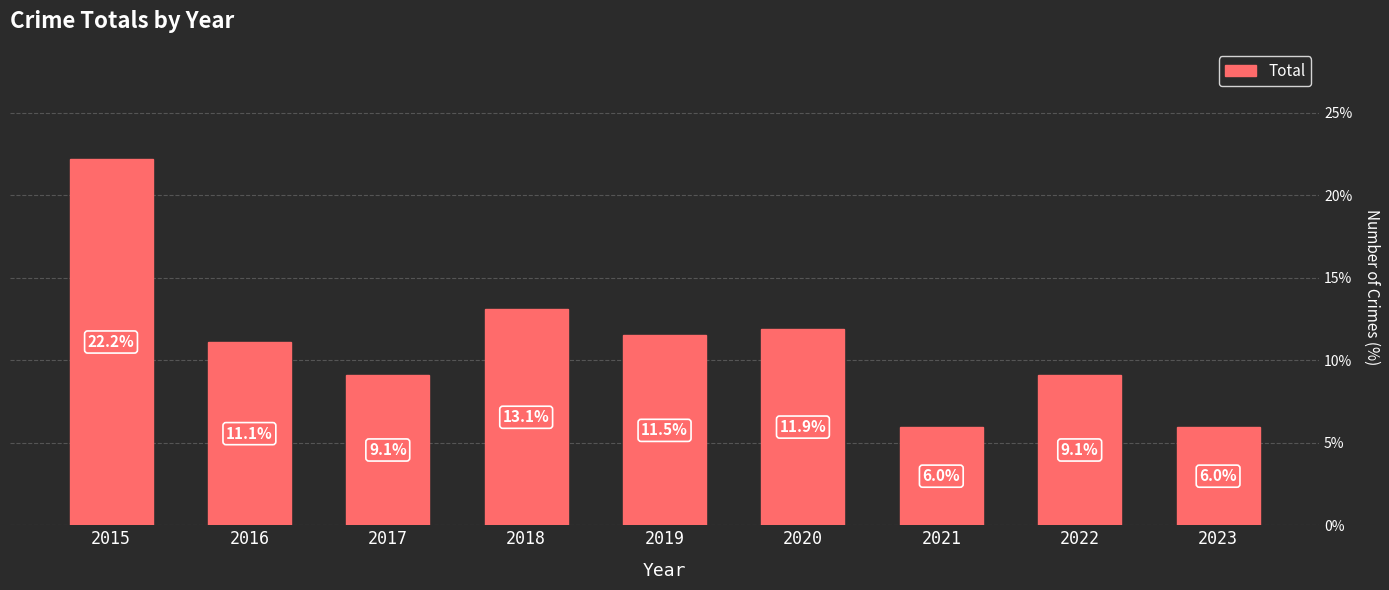

Between 2016 and 2023, which is larger?

2016